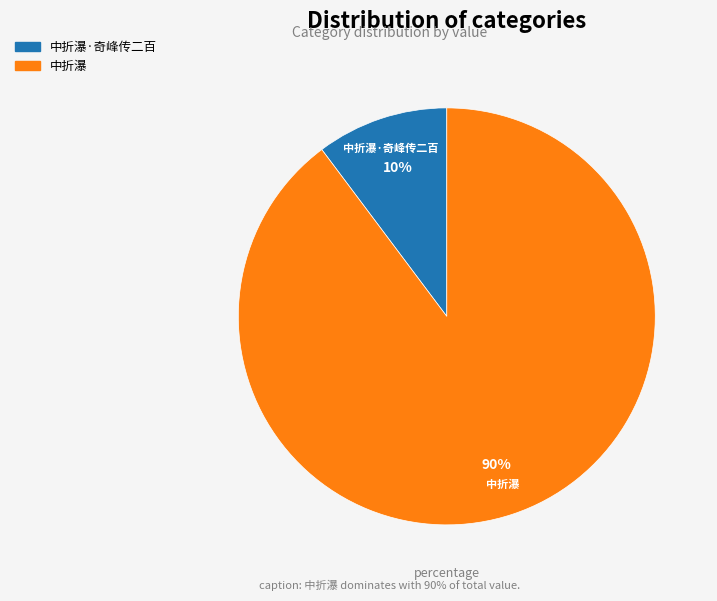

What is the largest slice in the pie chart?

中折瀑